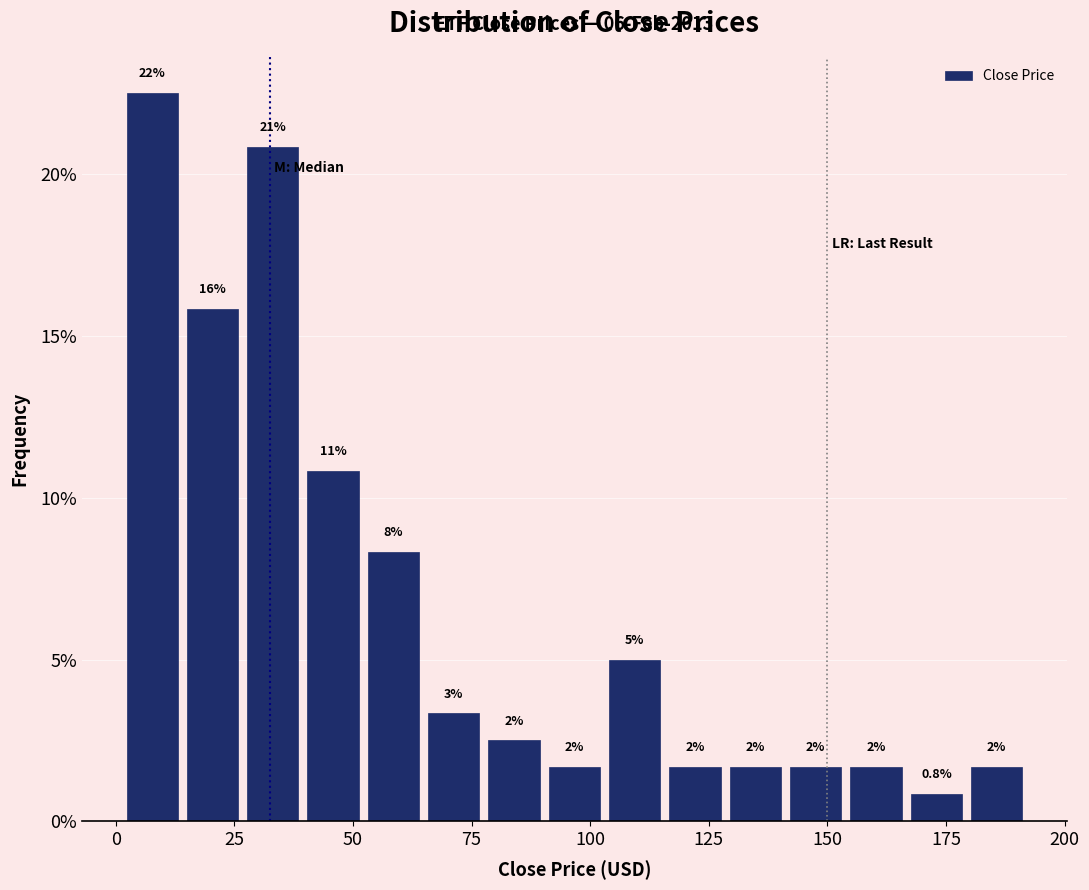

Around what value on the x-axis is the tallest bar? Give the approximate position of its centre, as read against the axis.

10